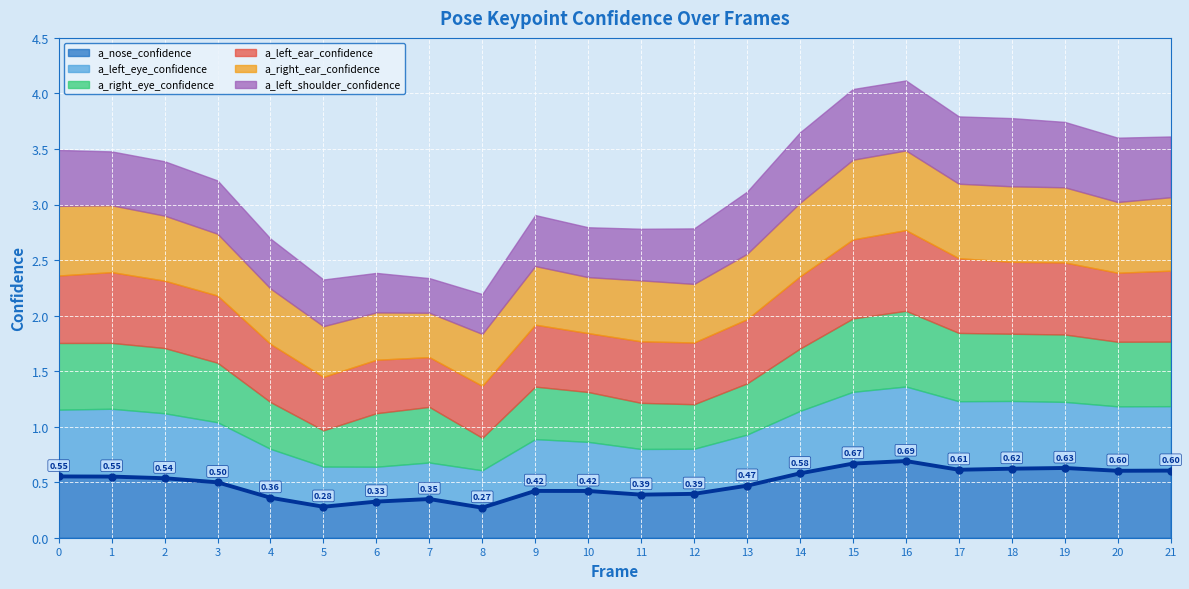

How many a_left_ear_confidence values are between 0 and 1?

22